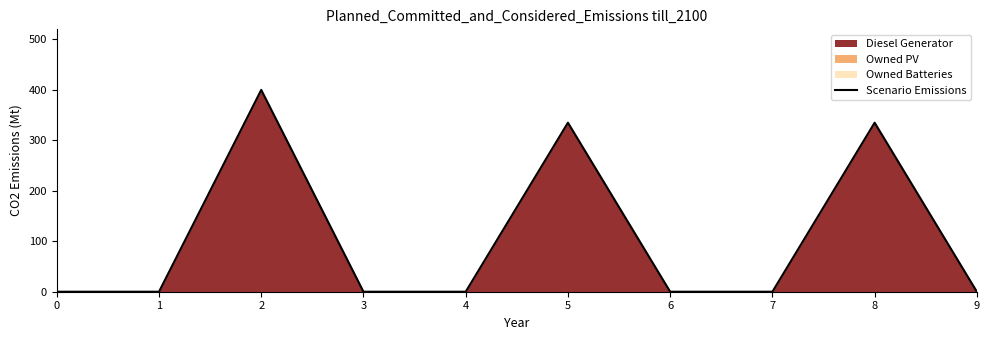

How many positive values are there?

3